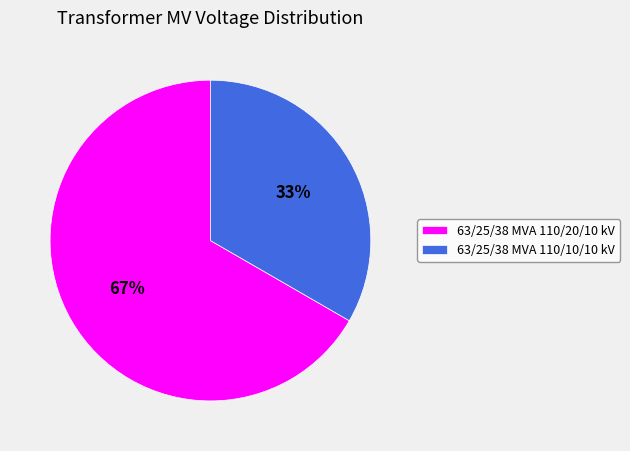

Between 63/25/38 MVA 110/20/10 kV and 63/25/38 MVA 110/10/10 kV, which is larger?

63/25/38 MVA 110/20/10 kV